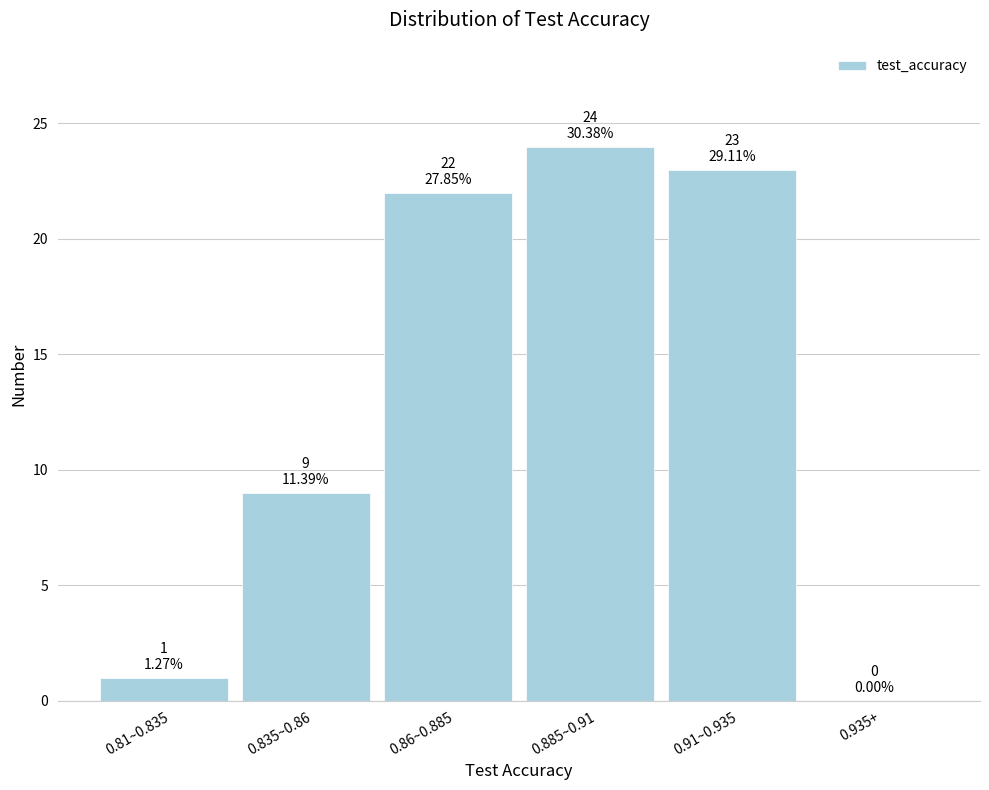

Reading left to right, extract all data points from this chart.

0.81~0.835=1	0.835~0.86=9	0.86~0.885=22	0.885~0.91=24	0.91~0.935=23	0.935+=0